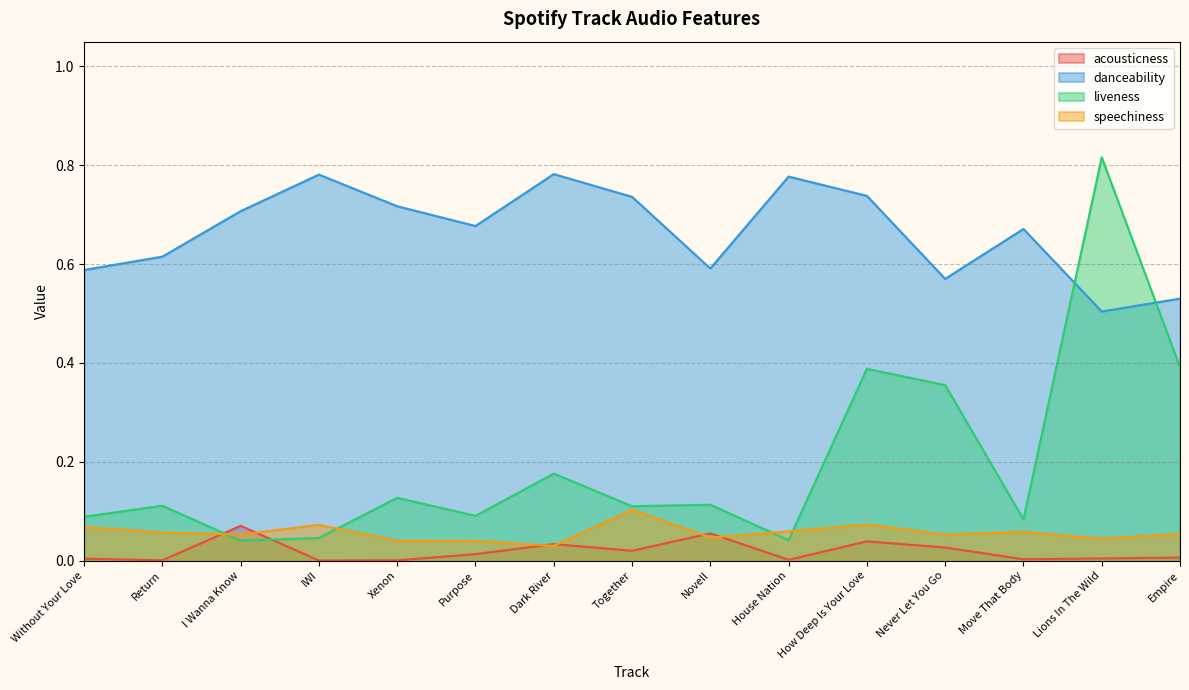

What position from the left is Purpose?

6